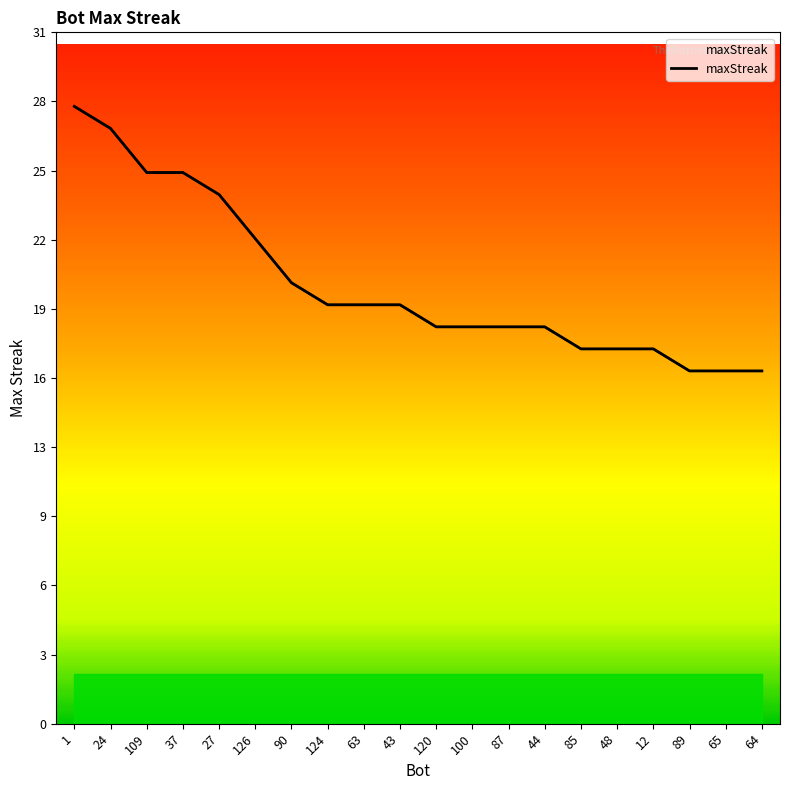

Rank the categories by value from highest to lowest.

1, 24, 109, 37, 27, 126, 90, 124, 63, 43, 120, 100, 87, 44, 85, 48, 12, 89, 65, 64